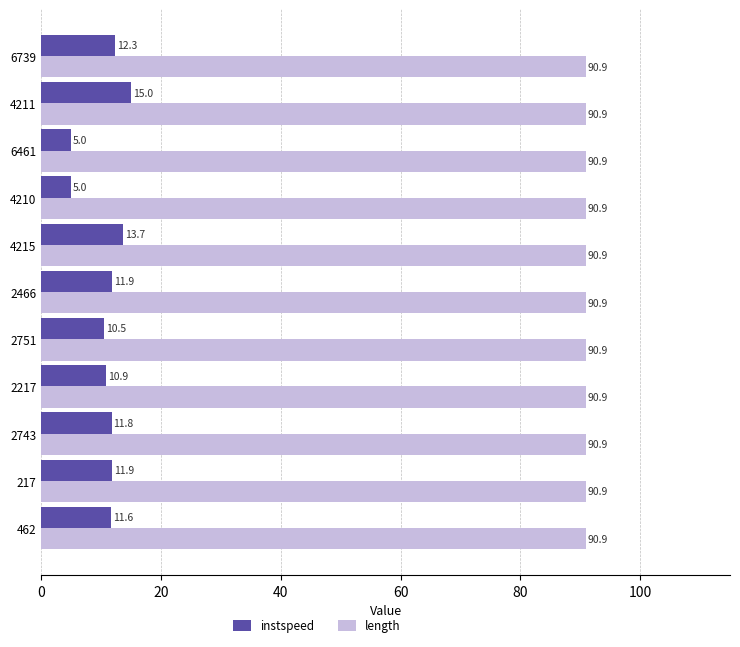

What is the difference between the maximum and minimum values in the instspeed series?

10.0